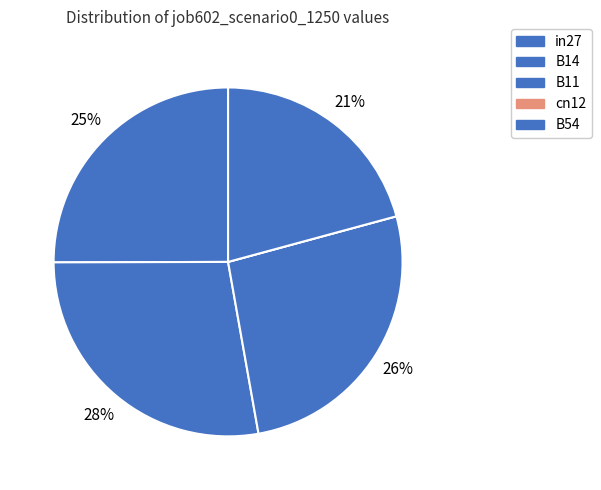

What percentage is the in27 slice, to the nearest percent?

25%